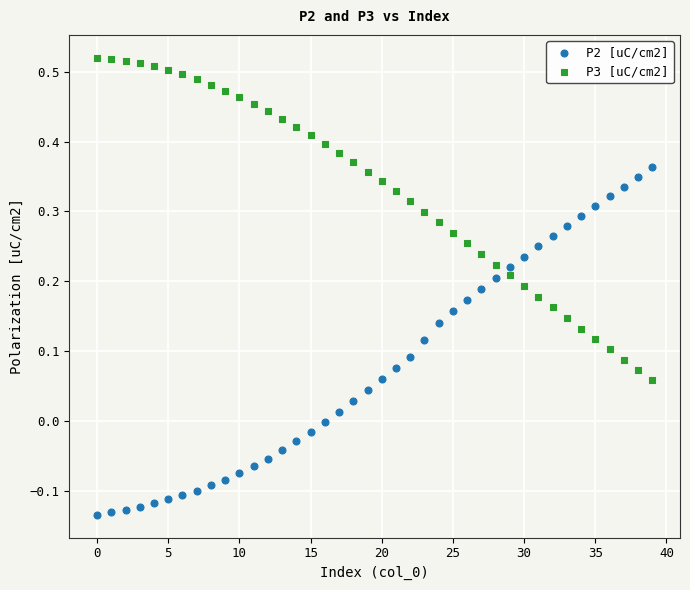

Which series reaches the minimum Y coordinate?

P2 [uC/cm2]